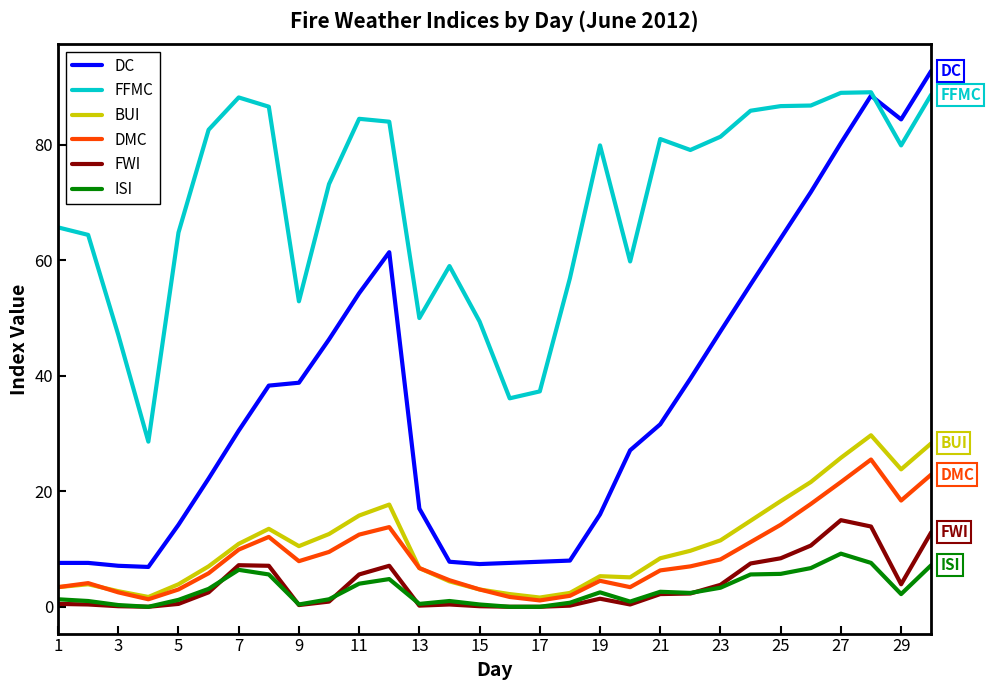

How many categories are shown in the chart?

30